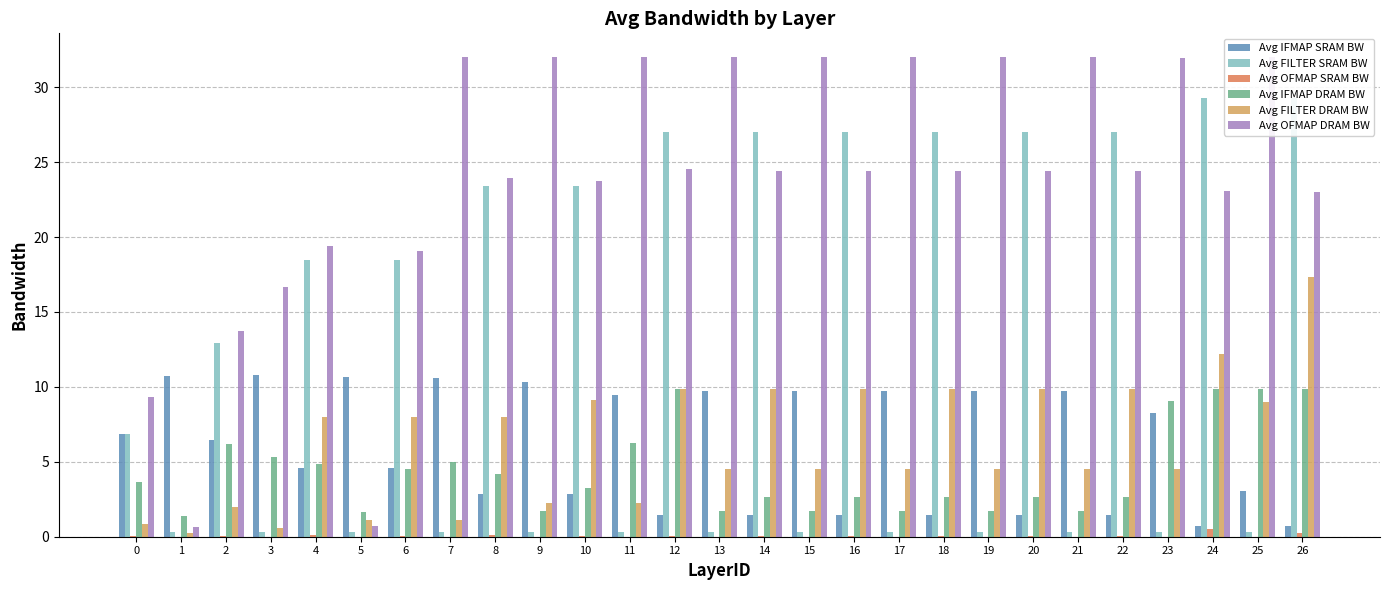

The Avg FILTER SRAM BW series shows 0.3 at 15. True or false?

True